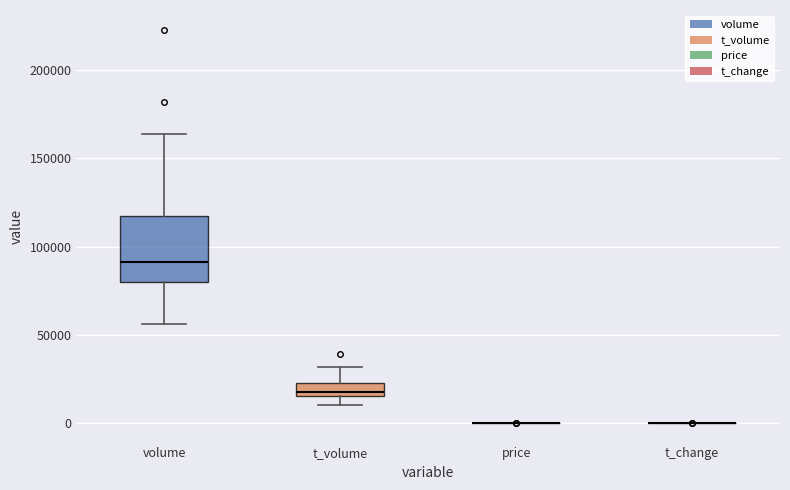

Comparing the boxes themselves (not the whiskers), which one is the tallest?

volume